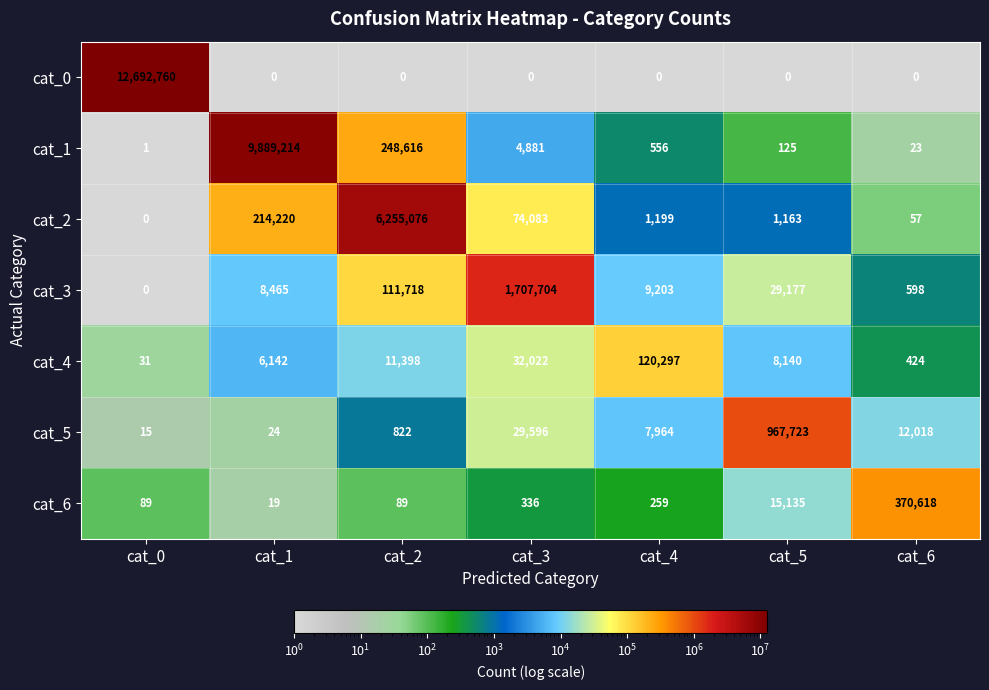

What is the difference between the maximum and minimum values in the cat_1 series?

9889213